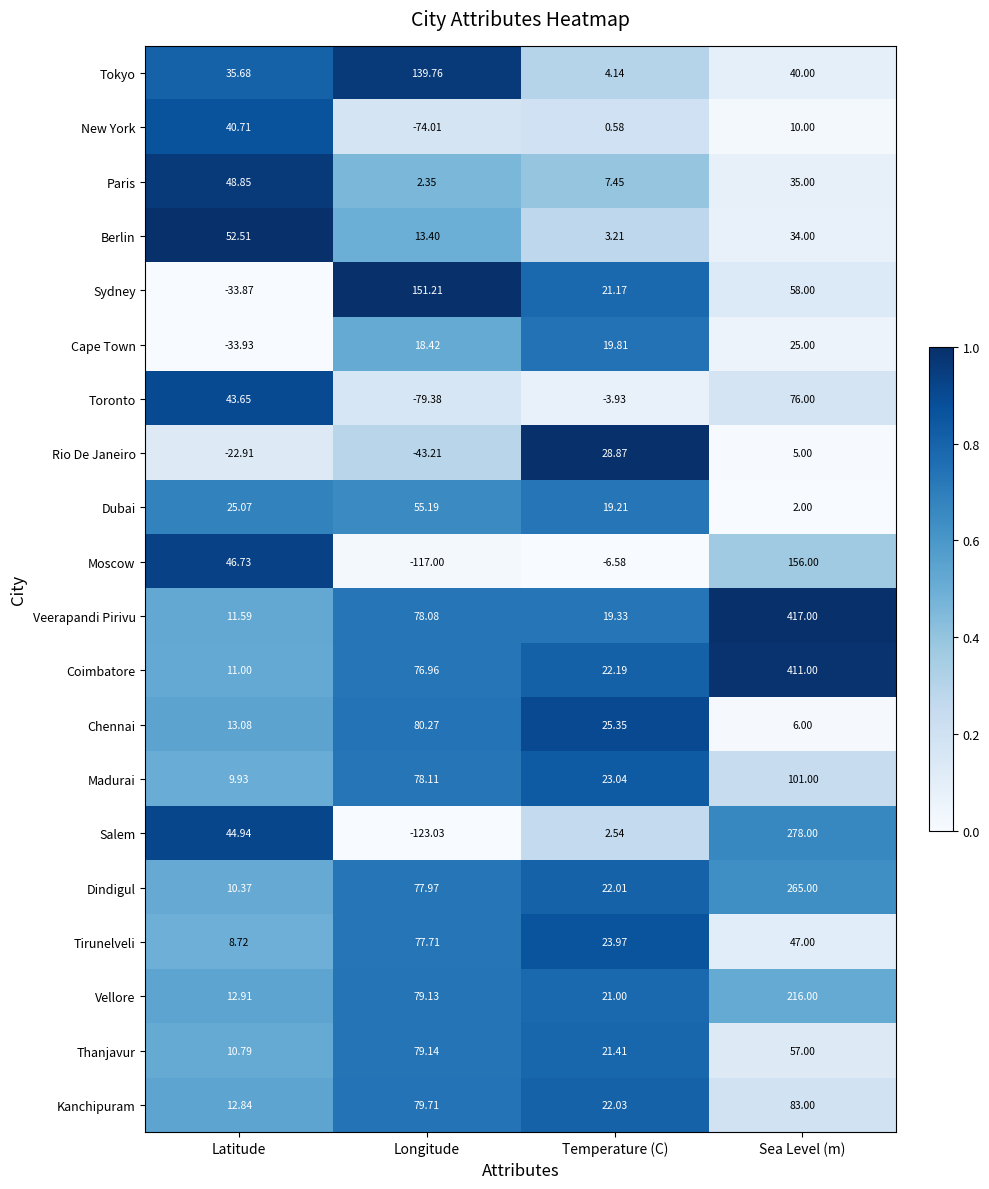

At which category does the chart reach its peak across all series?

Sea Level (m)